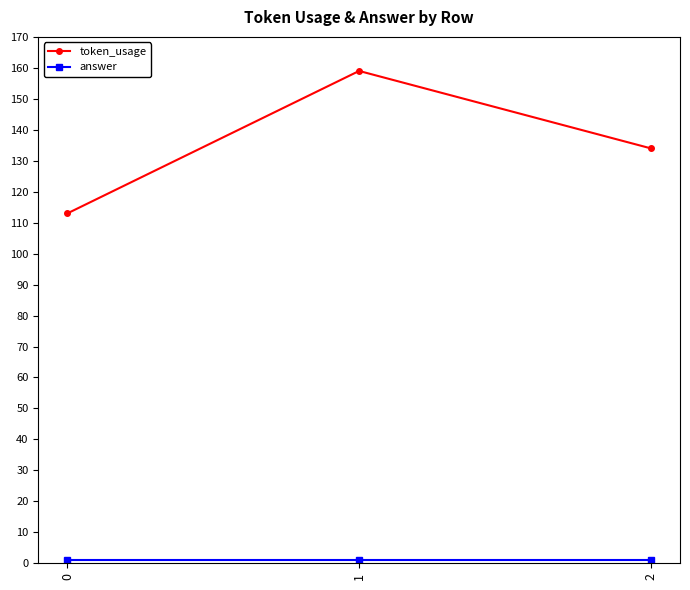

True or false: token_usage has a value of 155 at 0.

False